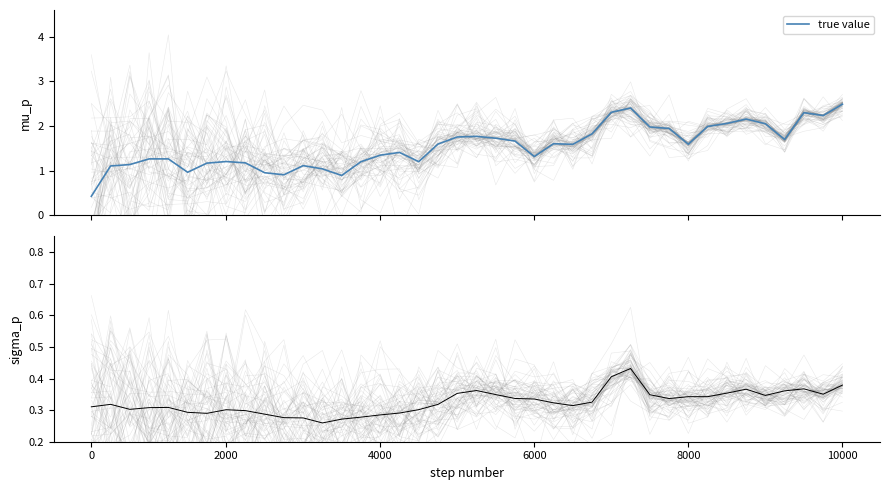

What is the lowest value of the true value series?

0.4